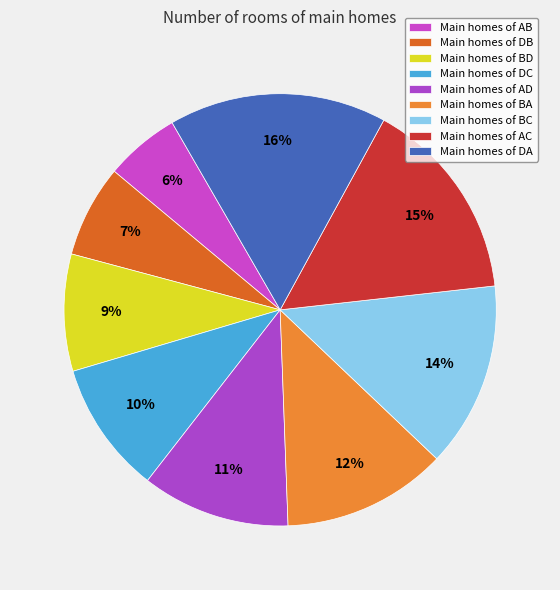

Which slice is the smallest?

AB